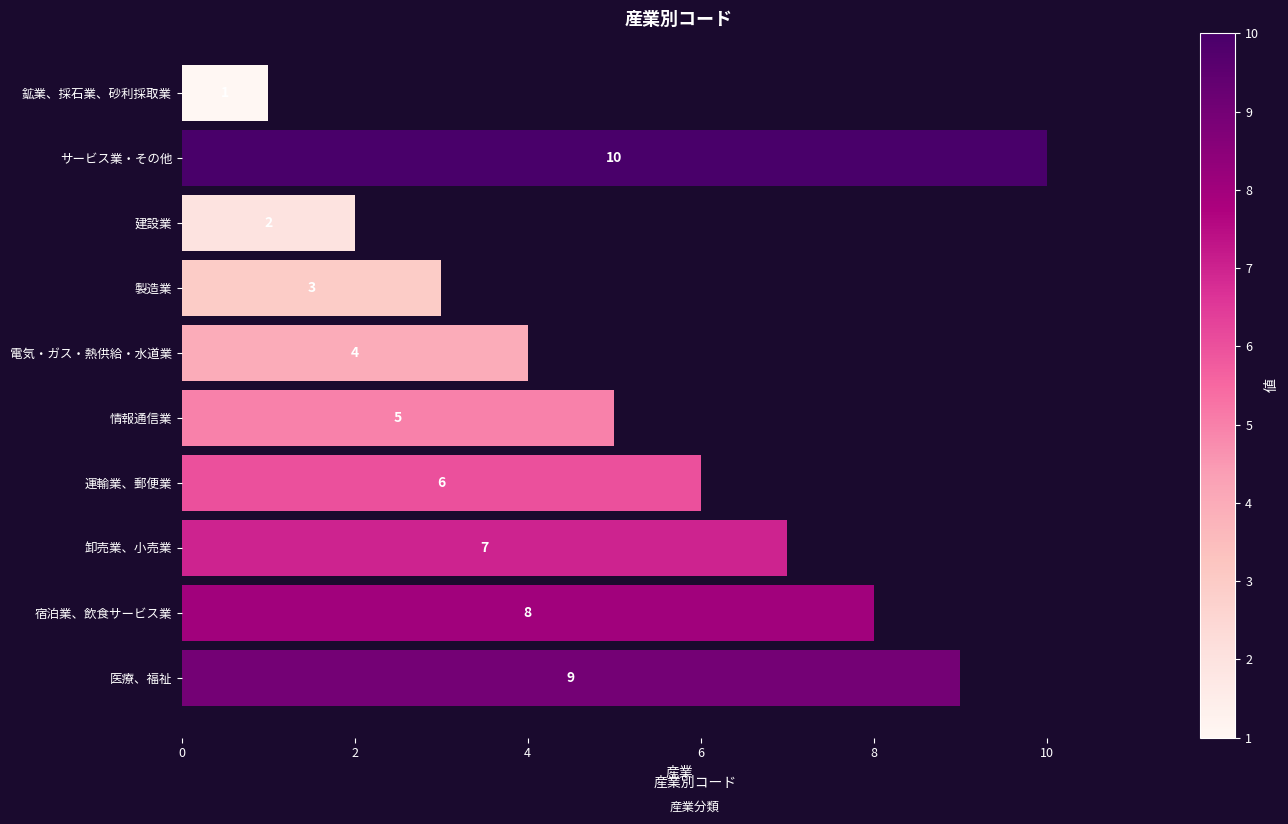

List the labels in order of value, largest first.

サービス業・その他, 医療、福祉, 宿泊業、飲食サービス業, 卸売業、小売業, 運輸業、郵便業, 情報通信業, 電気・ガス・熱供給・水道業, 製造業, 建設業, 鉱業、採石業、砂利採取業